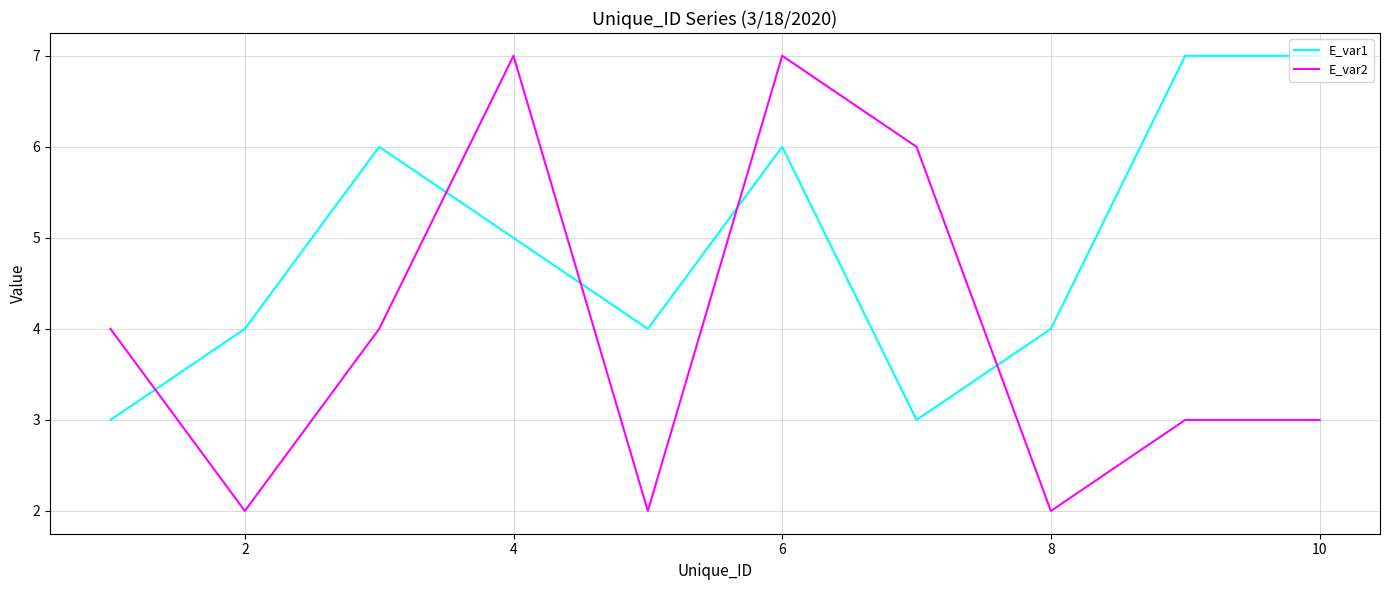

What is the average value of the E_var2 series?

4